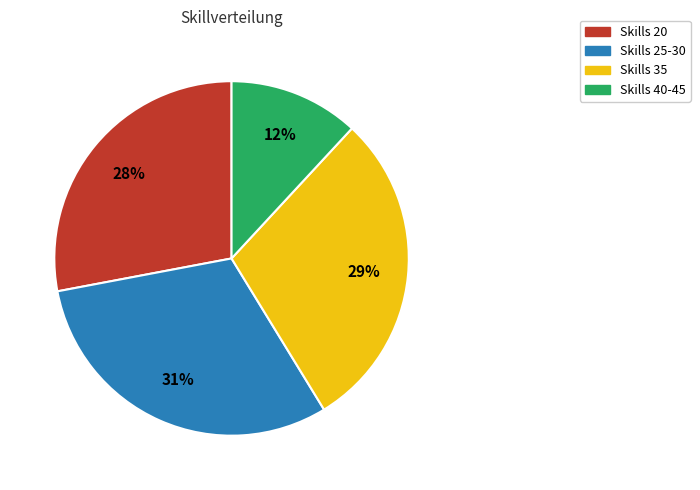

To the nearest percent, what is the difference between the largest and smallest slice percentages?

19%